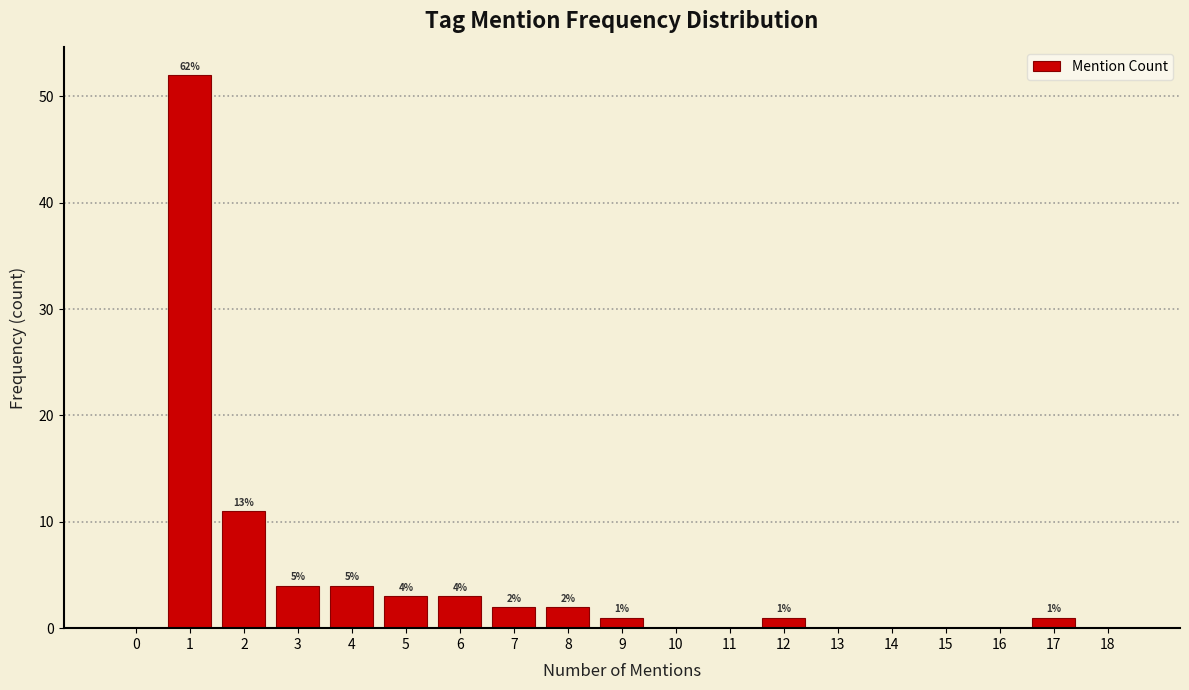

Reading left to right, list all the values displayed in this chart.

0=0	1=52	2=11	3=4	4=4	5=3	6=3	7=2	8=2	9=1	10=0	11=0	12=1	13=0	14=0	15=0	16=0	17=1	18=0